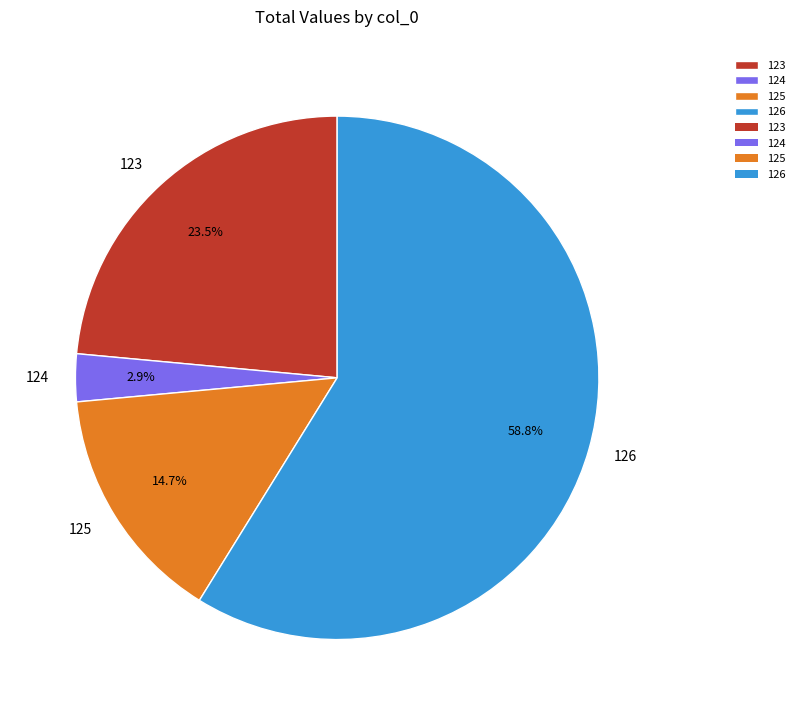

Which has a higher value, 124 or 126?

126